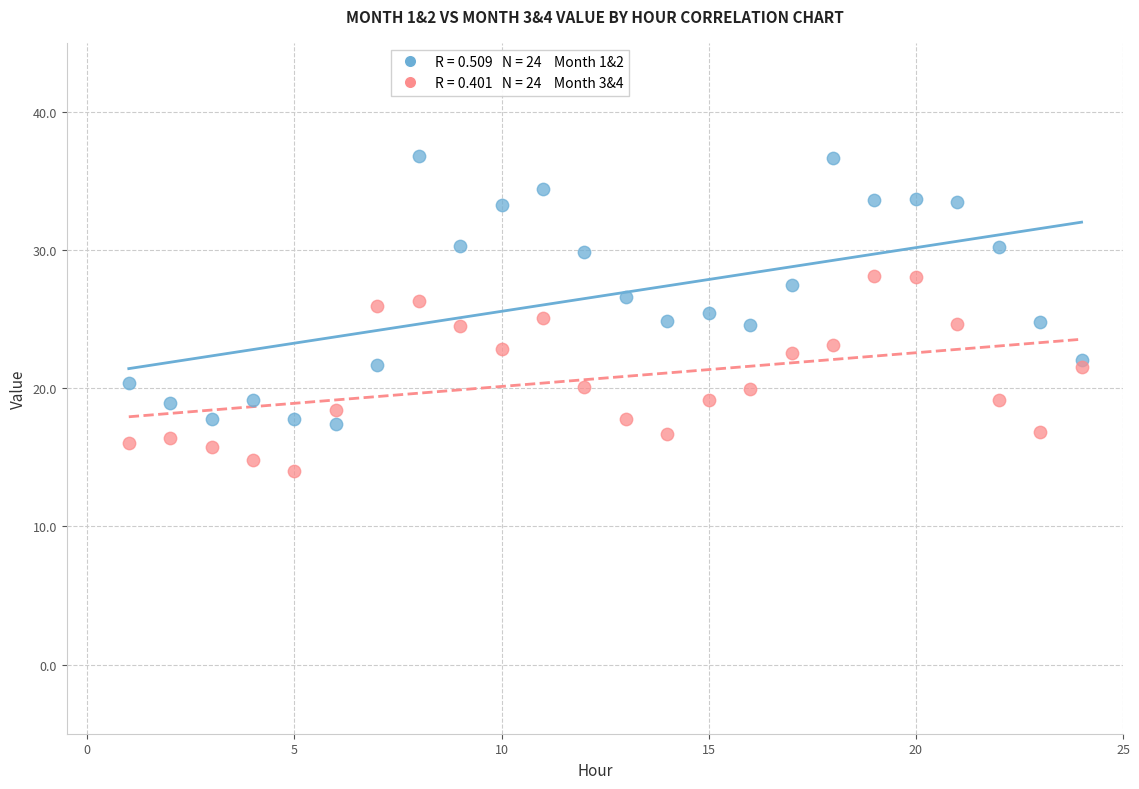

Across all data points, what is the range of X values (max minus min)?

23.0